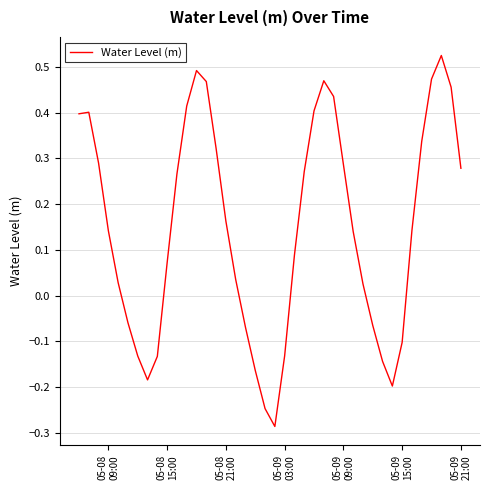

Does the chart display data point markers on the line(s)?

No